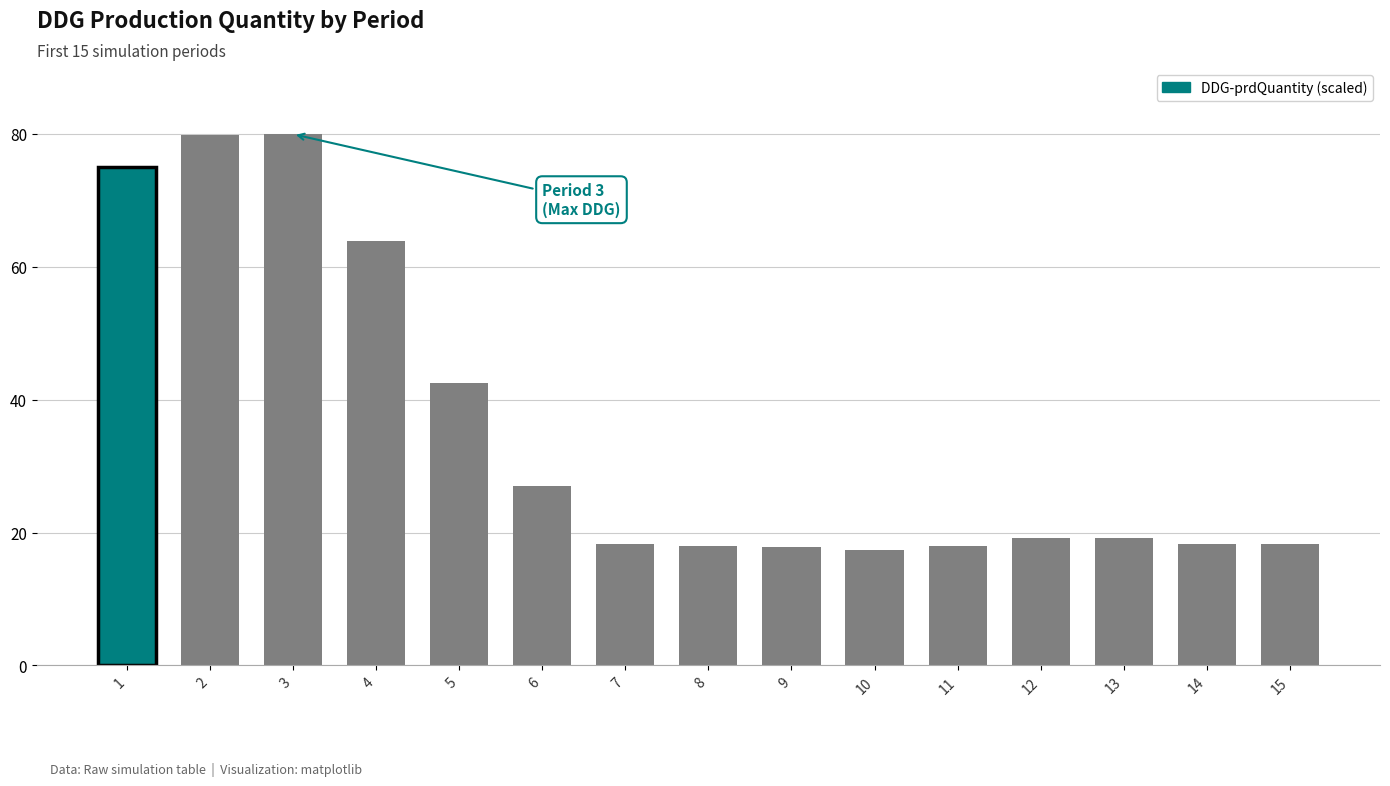

What is the greatest value displayed?

80.0